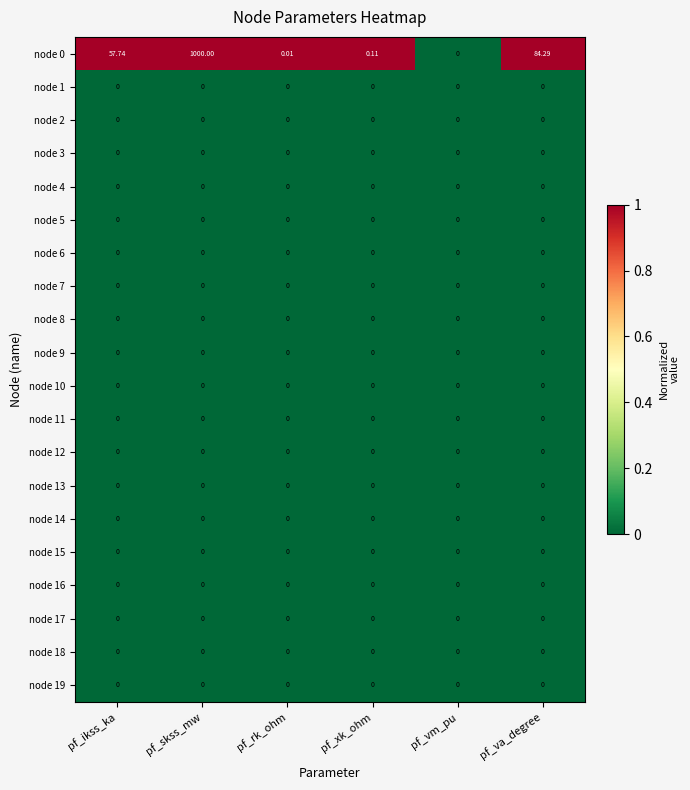

Which category has the highest value across all series?

pf_skss_mw